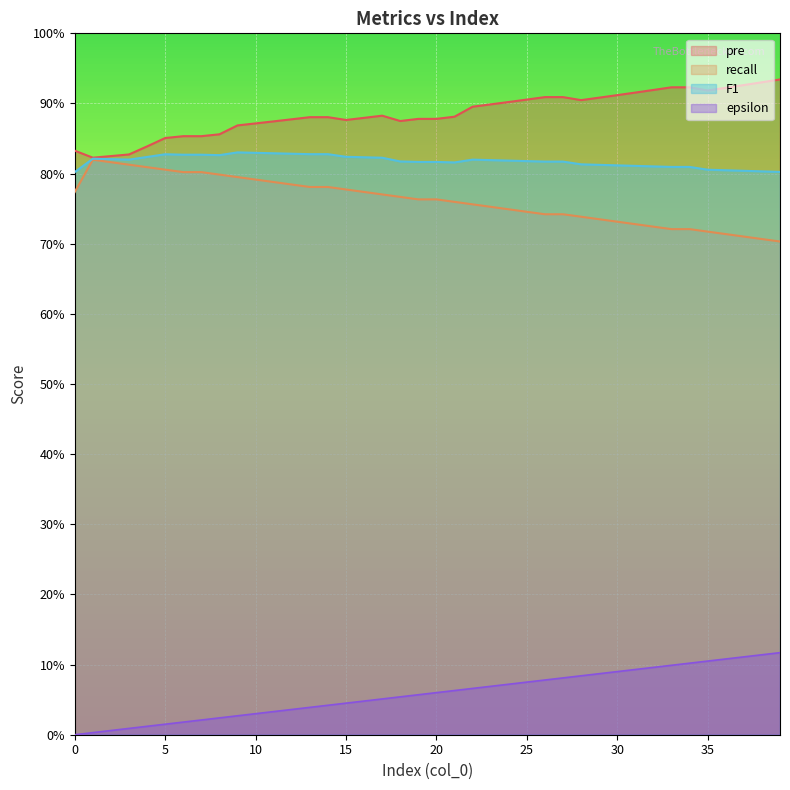

Reading left to right, extract all data points from this chart.

pre: 0.8	0.8	0.8	0.8	0.8	0.9	0.9	0.9	0.9	0.9	0.9	0.9	0.9	0.9	0.9	0.9	0.9	0.9	0.9	0.9	0.9	0.9	0.9	0.9	0.9	0.9	0.9	0.9	0.9	0.9	0.9	0.9	0.9	0.9	0.9	0.9	0.9	0.9	0.9	0.9
recall: 0.8	0.8	0.8	0.8	0.8	0.8	0.8	0.8	0.8	0.8	0.8	0.8	0.8	0.8	0.8	0.8	0.8	0.8	0.8	0.8	0.8	0.8	0.8	0.8	0.7	0.7	0.7	0.7	0.7	0.7	0.7	0.7	0.7	0.7	0.7	0.7	0.7	0.7	0.7	0.7
F1: 0.8	0.8	0.8	0.8	0.8	0.8	0.8	0.8	0.8	0.8	0.8	0.8	0.8	0.8	0.8	0.8	0.8	0.8	0.8	0.8	0.8	0.8	0.8	0.8	0.8	0.8	0.8	0.8	0.8	0.8	0.8	0.8	0.8	0.8	0.8	0.8	0.8	0.8	0.8	0.8
epsilon: 0.0	0.0	0.0	0.0	0.0	0.0	0.0	0.0	0.0	0.0	0.0	0.0	0.0	0.0	0.0	0.0	0.0	0.1	0.1	0.1	0.1	0.1	0.1	0.1	0.1	0.1	0.1	0.1	0.1	0.1	0.1	0.1	0.1	0.1	0.1	0.1	0.1	0.1	0.1	0.1